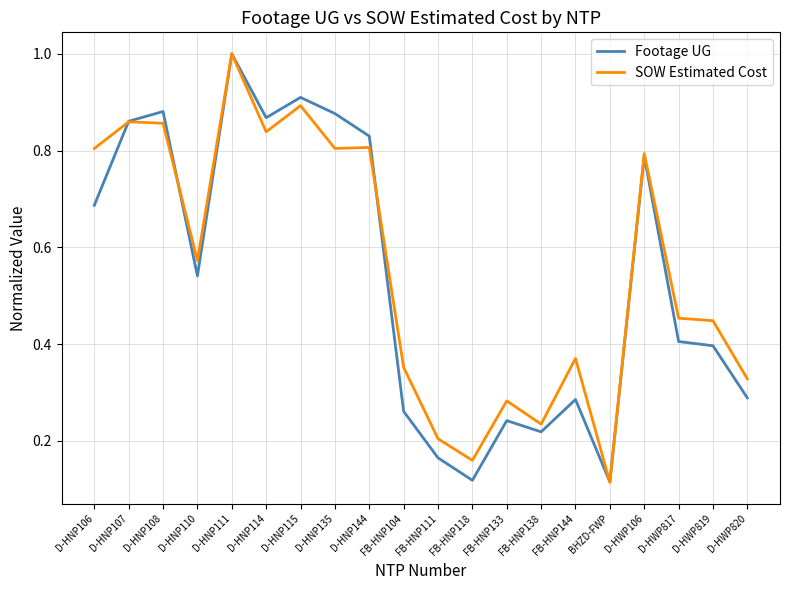

How many categories are shown in the chart?

20